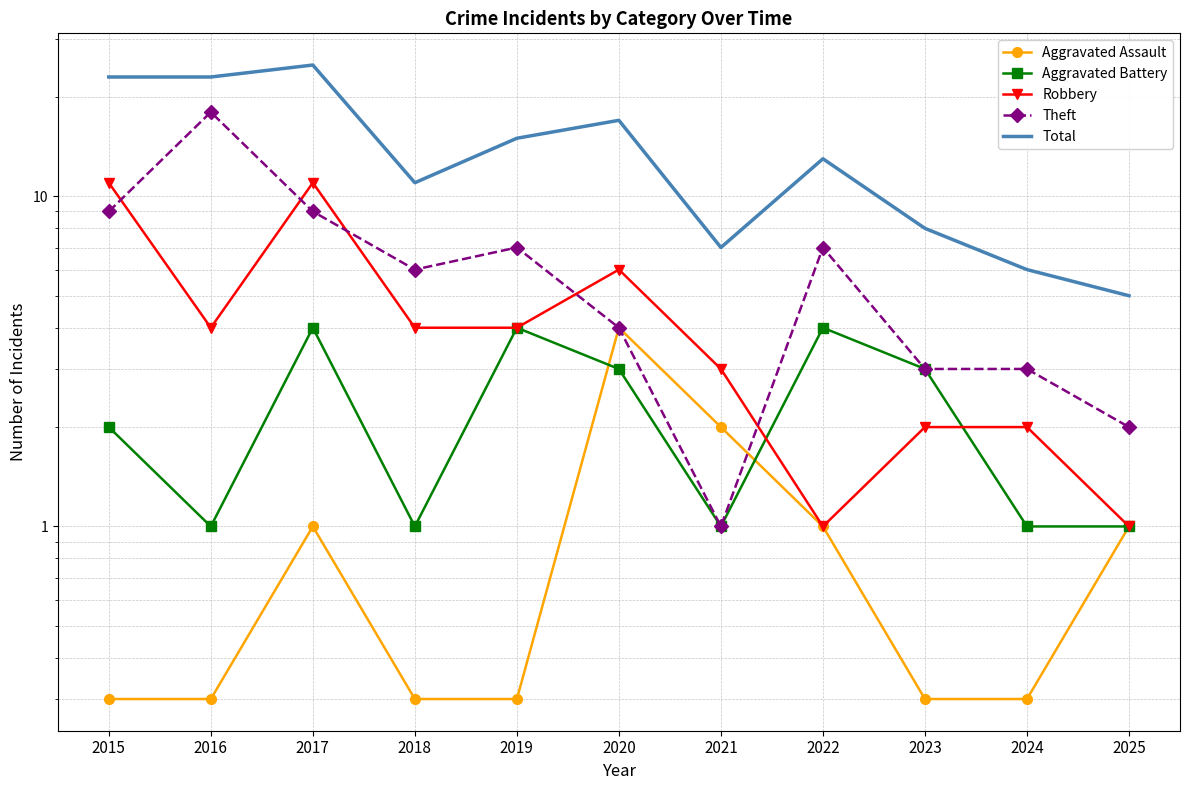

True or false: Theft and Aggravated Battery cross at least once.

False